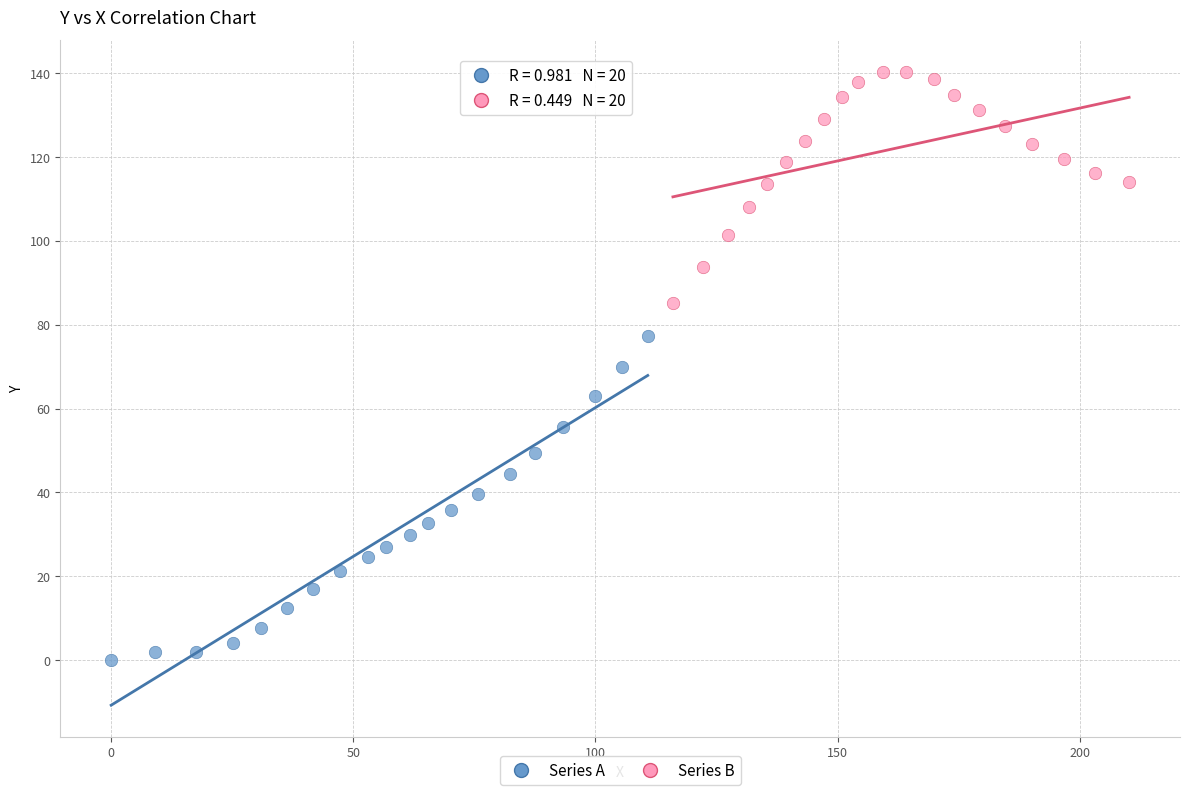

Which series reaches the maximum Y coordinate?

Series B